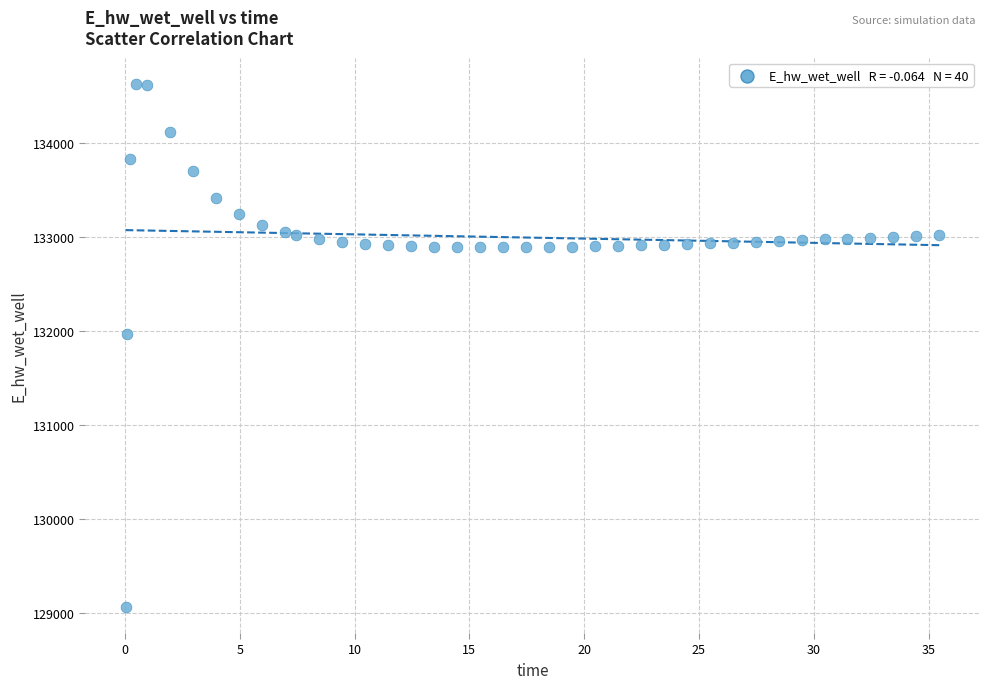

What Y value in the scatter plot is closest to 131849?

131970.0